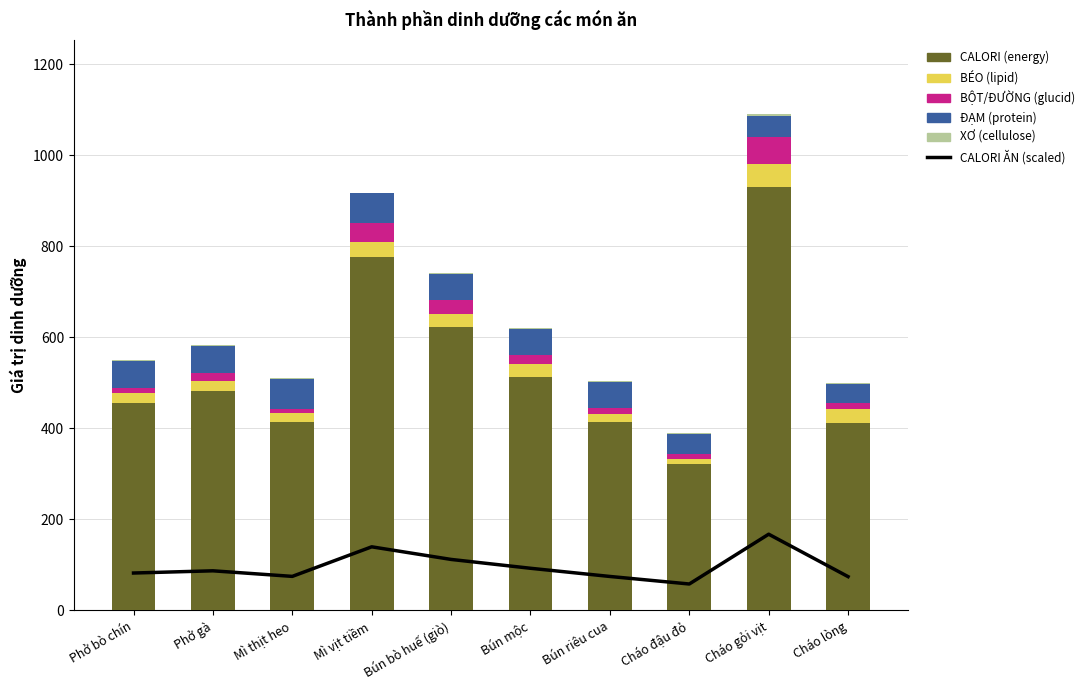

What is the spread (max minus min) of values at Mì thịt heo?

413.3